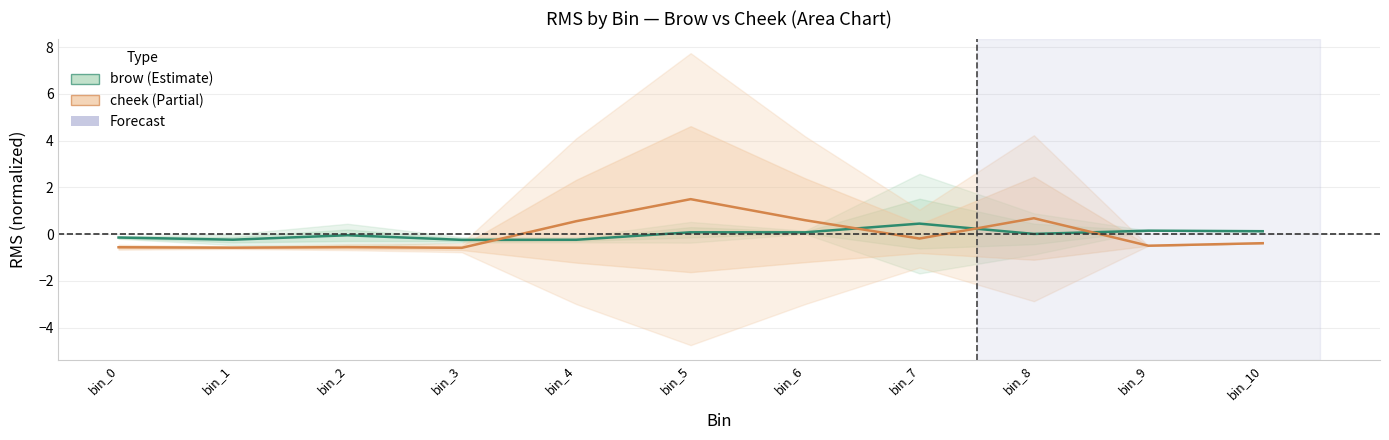

In cheek (Partial), how many points are lower than both neighbors (excluding endpoints)?

4